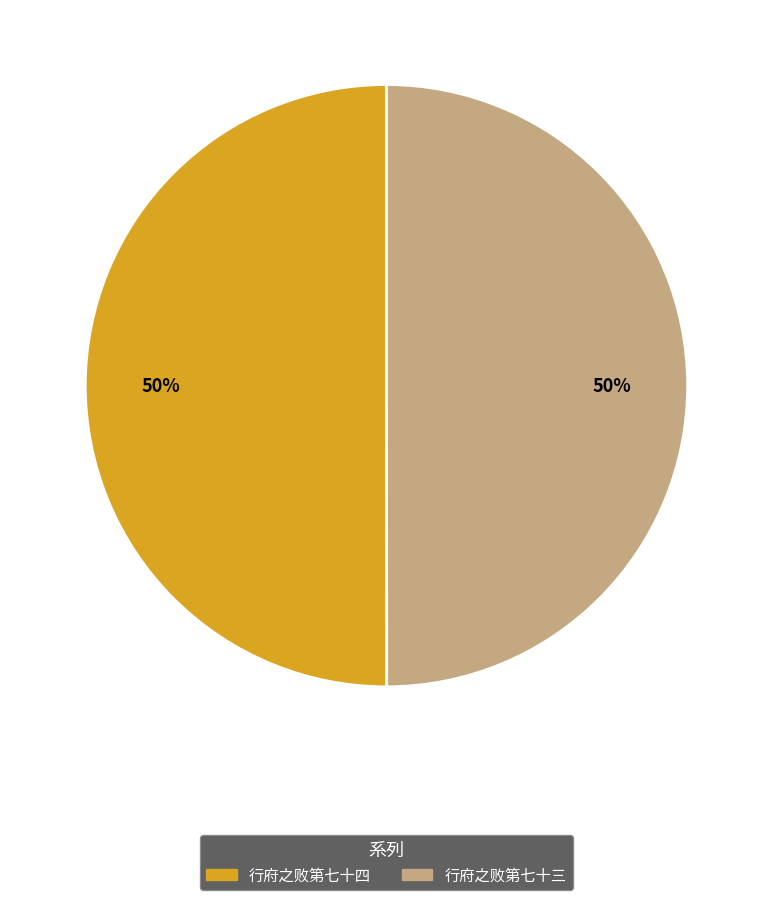

How many segments does this pie chart have?

2